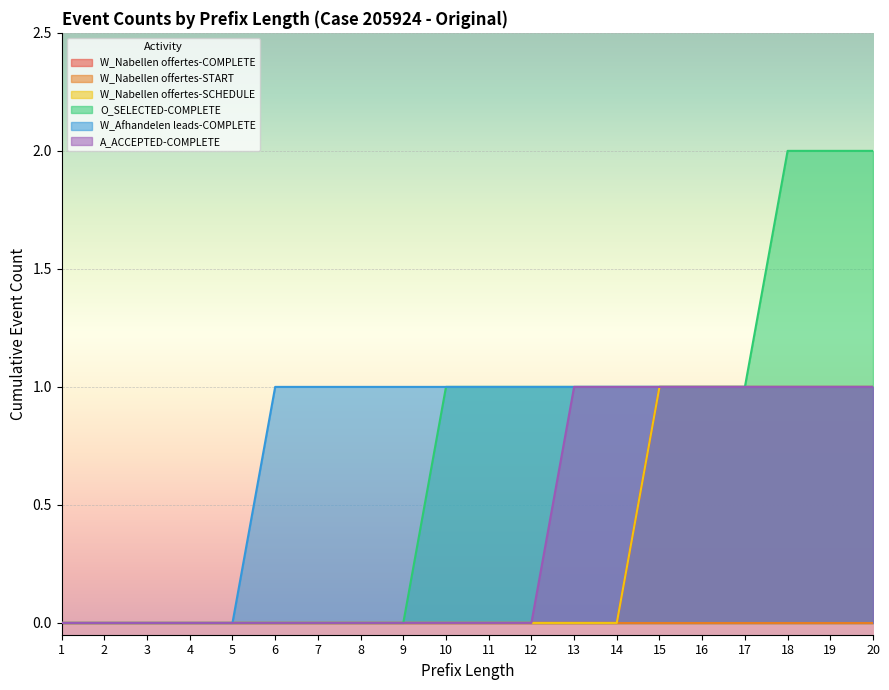

True or false: O_SELECTED-COMPLETE and A_ACCEPTED-COMPLETE intersect in this chart.

False